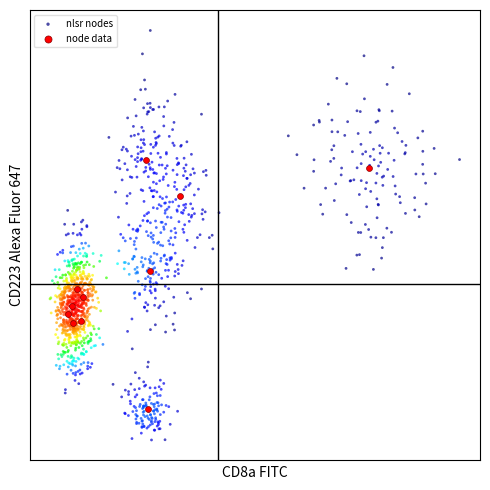

What are all the series names shown in the legend?

nlsr nodes, node data